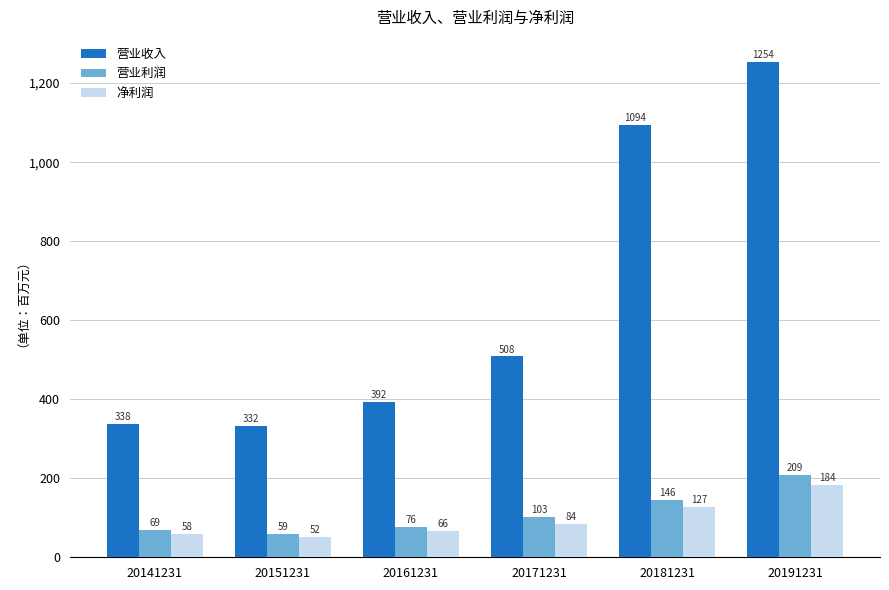

Is the value of 营业利润 at 20171231 greater than the value of 净利润 at 20151231?

Yes